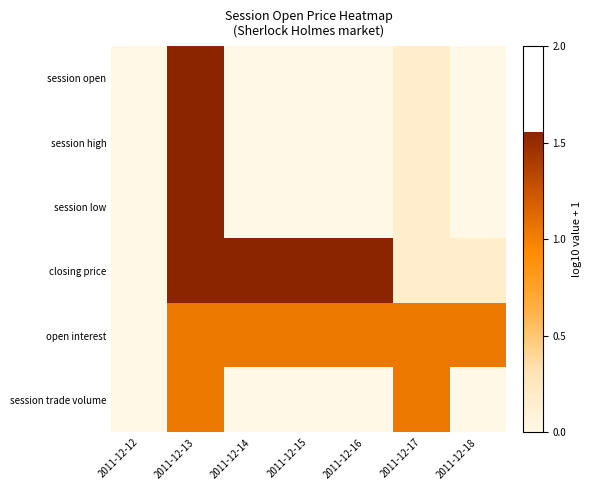

How many data points does each series have?

7